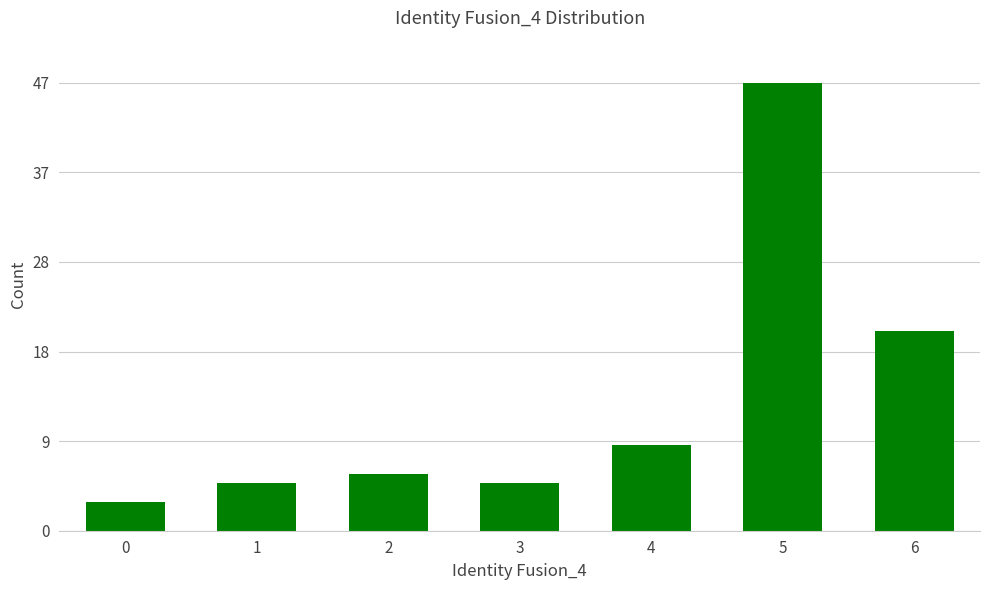

Reading left to right, list all the values displayed in this chart.

0=3	1=5	2=6	3=5	4=9	5=47	6=21